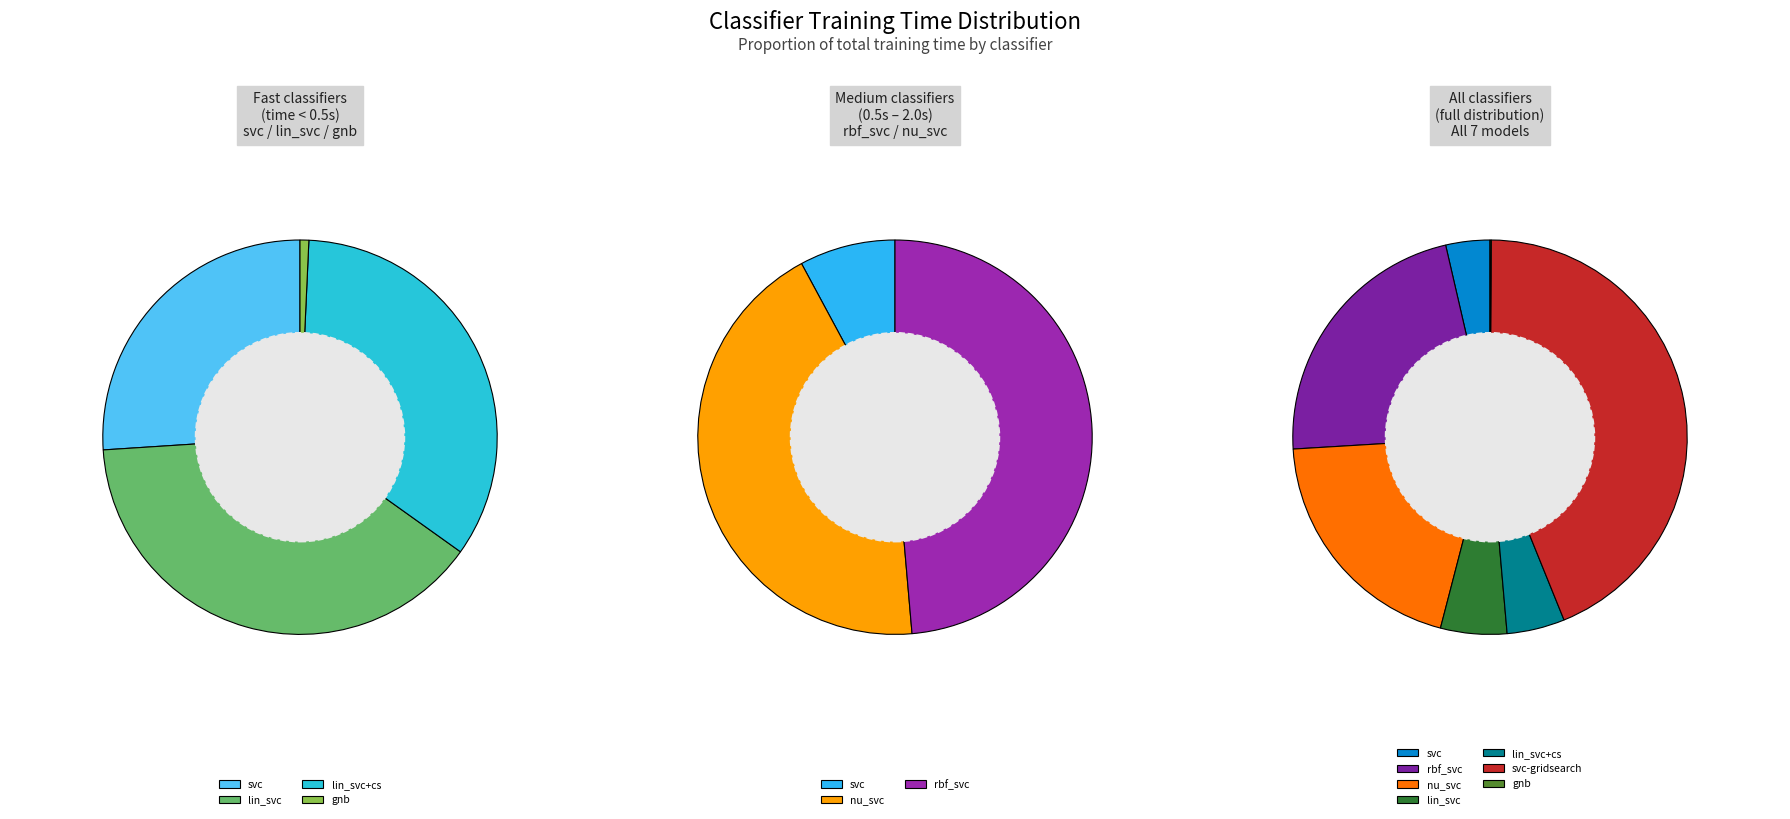

Between gnb and nu_svc, which is larger?

nu_svc